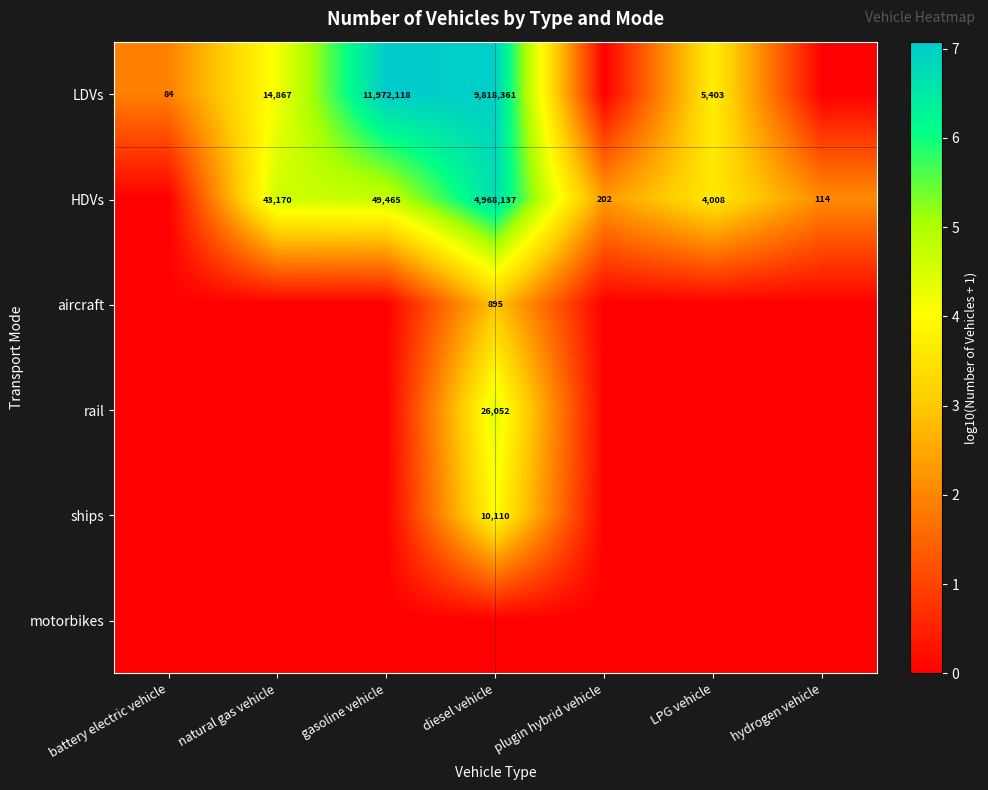

Is the value of ships at diesel vehicle greater than the value of LDVs at LPG vehicle?

Yes